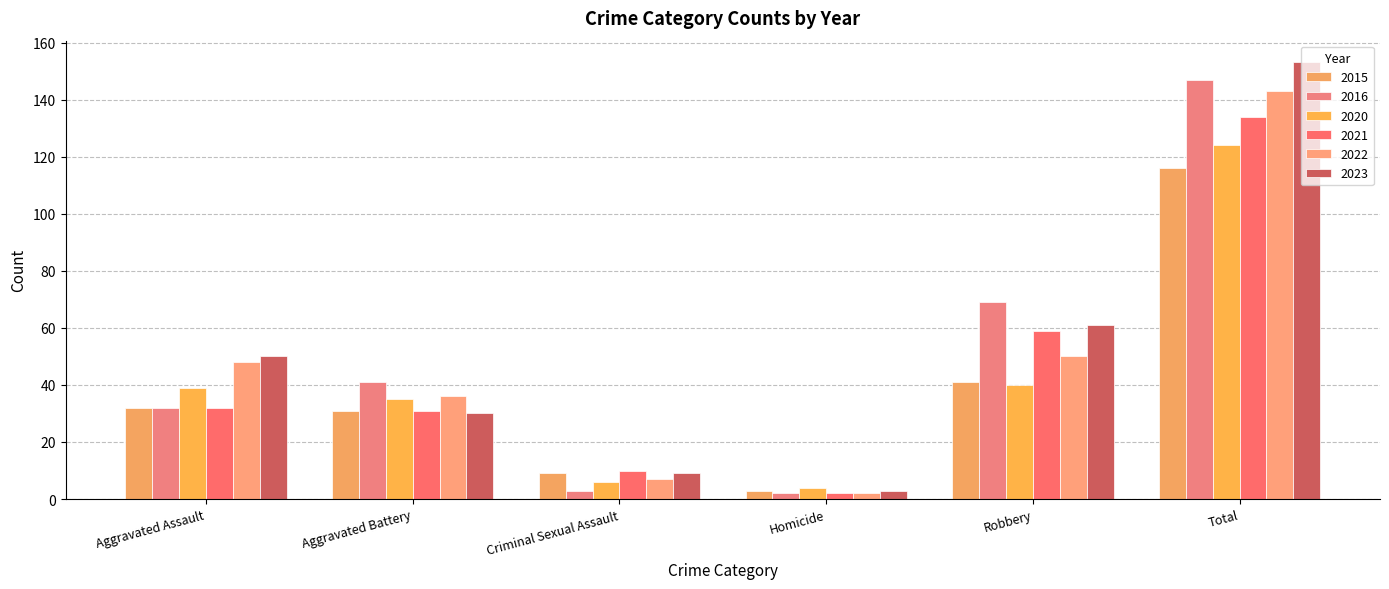

Rank the series at Robbery from lowest to highest value.

2020, 2015, 2022, 2021, 2023, 2016